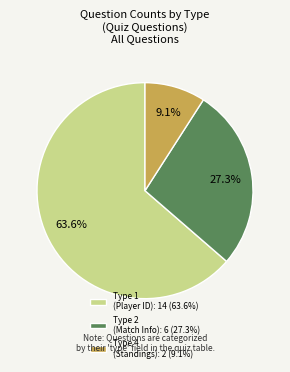

What is the largest slice in the pie chart?

Type 1 (Player ID): 14 (63.6%)